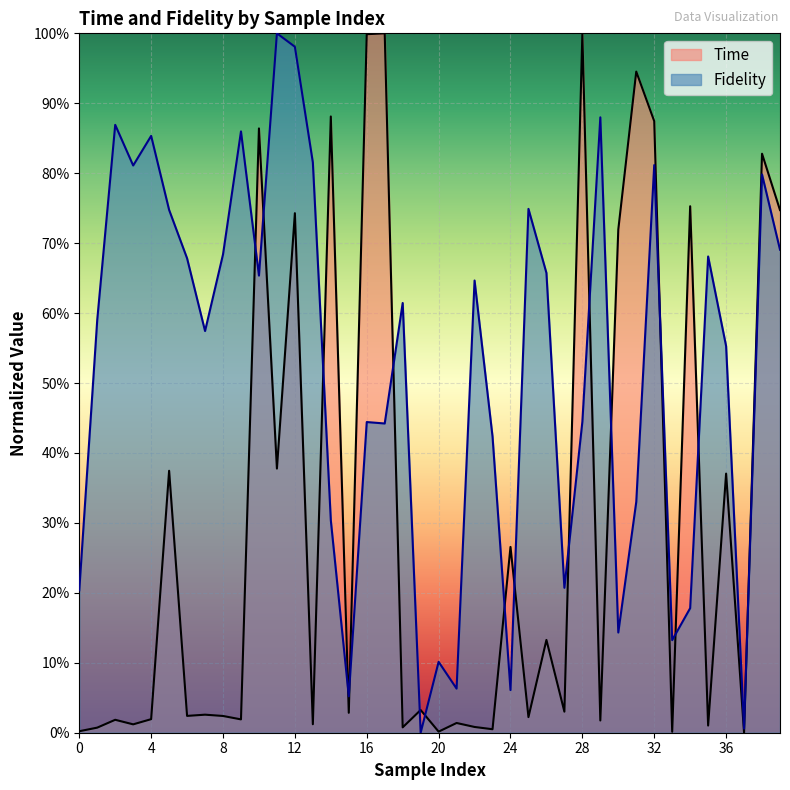

Reading right to left, transcribe all the data shown in this chart.

Time: 39=0.7	38=0.8	37=0.0	36=0.4	35=0.0	34=0.8	33=0.0	32=0.9	31=0.9	30=0.7	29=0.0	28=1.0	27=0.0	26=0.1	25=0.0	24=0.3	23=0.0	22=0.0	21=0.0	20=0.0	19=0.0	18=0.0	17=1.0	16=1.0	15=0.0	14=0.9	13=0.0	12=0.7	11=0.4	10=0.9	9=0.0	8=0.0	7=0.0	6=0.0	5=0.4	4=0.0	3=0.0	2=0.0	1=0.0	0=0.0
Fidelity: 39=0.7	38=0.8	37=0.0	36=0.6	35=0.7	34=0.2	33=0.1	32=0.8	31=0.3	30=0.1	29=0.9	28=0.4	27=0.2	26=0.7	25=0.7	24=0.1	23=0.4	22=0.6	21=0.1	20=0.1	19=0.0	18=0.6	17=0.4	16=0.4	15=0.1	14=0.3	13=0.8	12=1.0	11=1.0	10=0.7	9=0.9	8=0.7	7=0.6	6=0.7	5=0.7	4=0.9	3=0.8	2=0.9	1=0.6	0=0.2